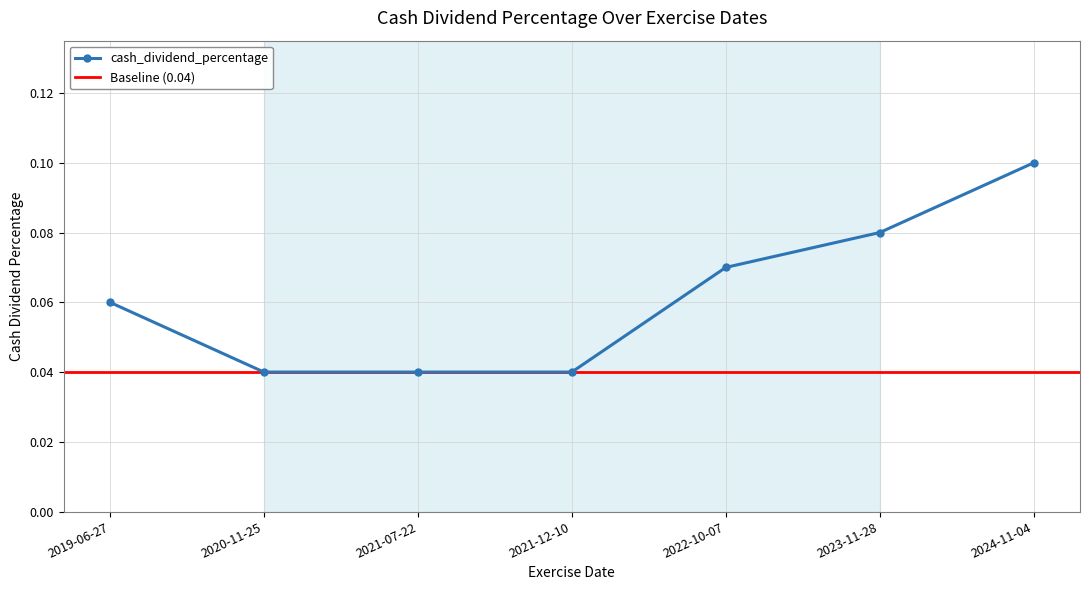

What is the sum of all values?

0.4